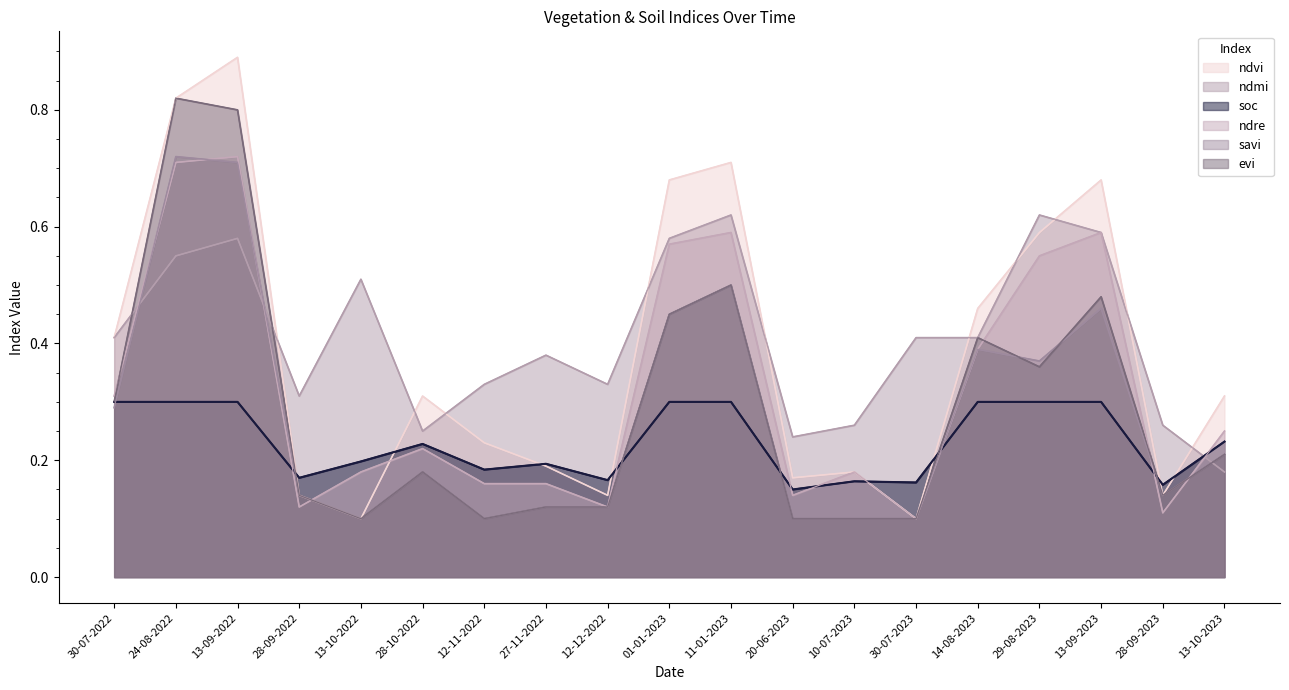

Reading left to right, transcribe all the data shown in this chart.

ndvi: 30-07-2022=0.4	24-08-2022=0.8	13-09-2022=0.9	28-09-2022=0.1	13-10-2022=0.1	28-10-2022=0.3	12-11-2022=0.2	27-11-2022=0.2	12-12-2022=0.1	01-01-2023=0.7	11-01-2023=0.7	20-06-2023=0.2	10-07-2023=0.2	30-07-2023=0.1	14-08-2023=0.5	29-08-2023=0.6	13-09-2023=0.7	28-09-2023=0.1	13-10-2023=0.3
ndmi: 30-07-2022=0.4	24-08-2022=0.6	13-09-2022=0.6	28-09-2022=0.3	13-10-2022=0.5	28-10-2022=0.2	12-11-2022=0.3	27-11-2022=0.4	12-12-2022=0.3	01-01-2023=0.6	11-01-2023=0.6	20-06-2023=0.2	10-07-2023=0.3	30-07-2023=0.4	14-08-2023=0.4	29-08-2023=0.6	13-09-2023=0.6	28-09-2023=0.3	13-10-2023=0.2
soc: 30-07-2022=0.3	24-08-2022=0.3	13-09-2022=0.3	28-09-2022=0.2	13-10-2022=0.2	28-10-2022=0.2	12-11-2022=0.2	27-11-2022=0.2	12-12-2022=0.2	01-01-2023=0.3	11-01-2023=0.3	20-06-2023=0.1	10-07-2023=0.2	30-07-2023=0.2	14-08-2023=0.3	29-08-2023=0.3	13-09-2023=0.3	28-09-2023=0.2	13-10-2023=0.2
ndre: 30-07-2022=0.3	24-08-2022=0.7	13-09-2022=0.7	28-09-2022=0.1	13-10-2022=0.2	28-10-2022=0.2	12-11-2022=0.2	27-11-2022=0.2	12-12-2022=0.1	01-01-2023=0.6	11-01-2023=0.6	20-06-2023=0.1	10-07-2023=0.2	30-07-2023=0.1	14-08-2023=0.4	29-08-2023=0.6	13-09-2023=0.6	28-09-2023=0.1	13-10-2023=0.2
savi: 30-07-2022=0.3	24-08-2022=0.7	13-09-2022=0.7	28-09-2022=0.1	13-10-2022=0.1	28-10-2022=0.2	12-11-2022=0.1	27-11-2022=0.1	12-12-2022=0.1	01-01-2023=0.5	11-01-2023=0.5	20-06-2023=0.1	10-07-2023=0.1	30-07-2023=0.1	14-08-2023=0.4	29-08-2023=0.4	13-09-2023=0.5	28-09-2023=0.1	13-10-2023=0.2
evi: 30-07-2022=0.3	24-08-2022=0.8	13-09-2022=0.8	28-09-2022=0.1	13-10-2022=0.1	28-10-2022=0.2	12-11-2022=0.1	27-11-2022=0.1	12-12-2022=0.1	01-01-2023=0.5	11-01-2023=0.5	20-06-2023=0.1	10-07-2023=0.1	30-07-2023=0.1	14-08-2023=0.4	29-08-2023=0.4	13-09-2023=0.5	28-09-2023=0.1	13-10-2023=0.2